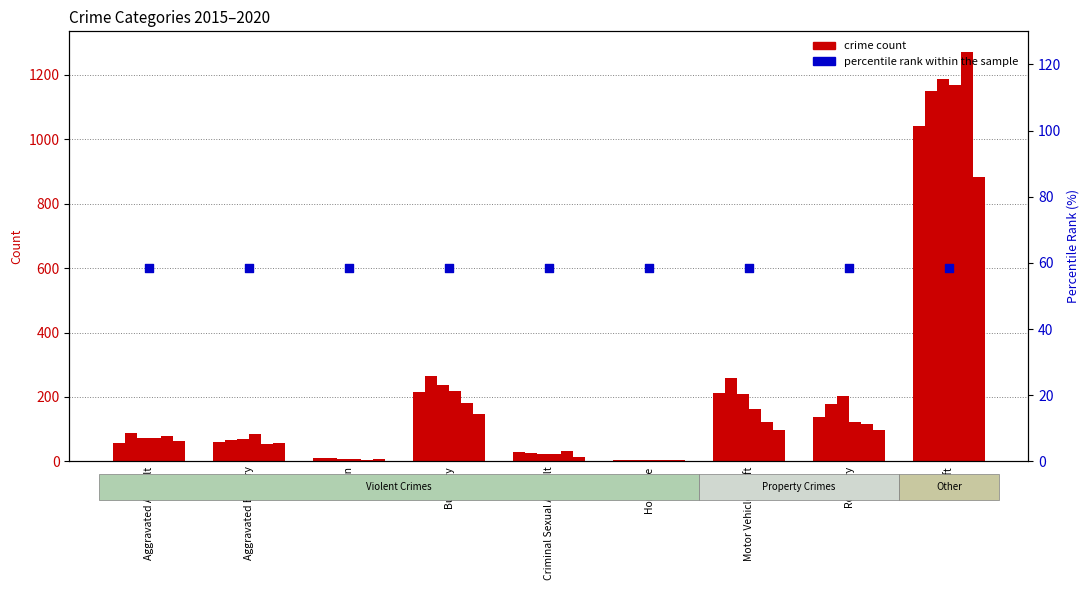

What is the total value across all series at Burglary?

1267